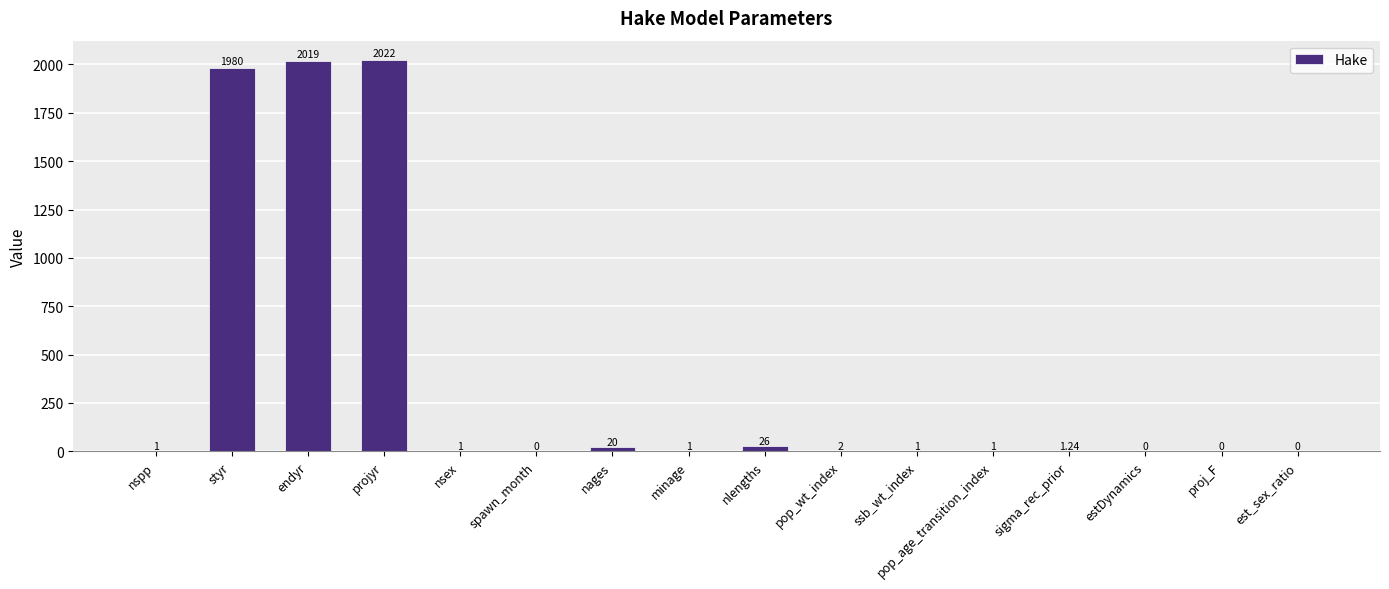

Which has a higher value, endyr or ssb_wt_index?

endyr